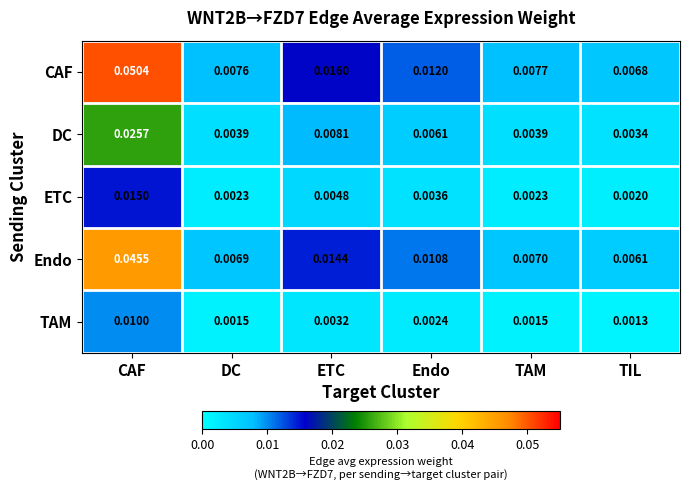

At which category is the sum across all series the highest?

CAF